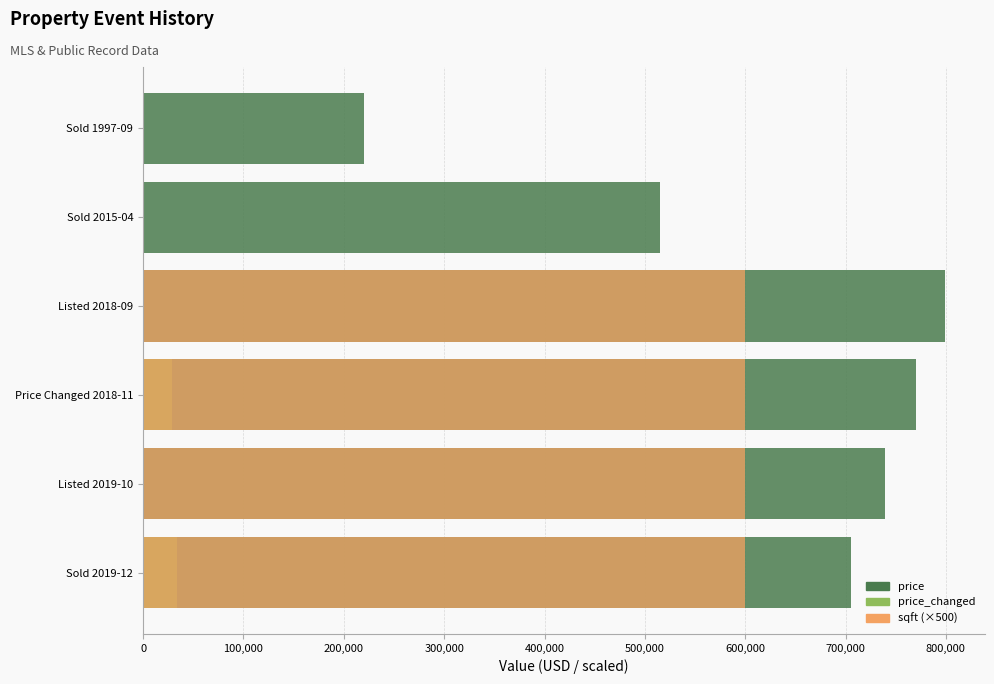

Read the sqft (×500) value at Listed 2018-09, to the nearest 100.

600000